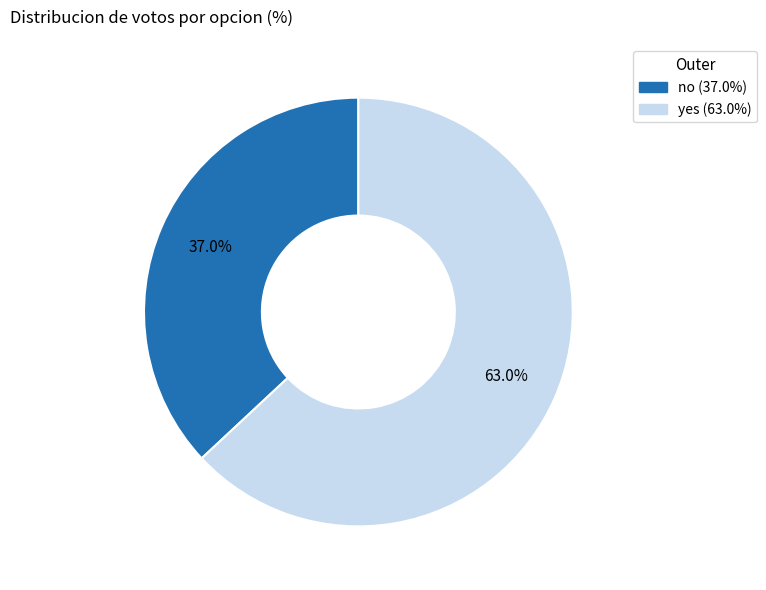

To the nearest percent, what is the average slice percentage?

50%